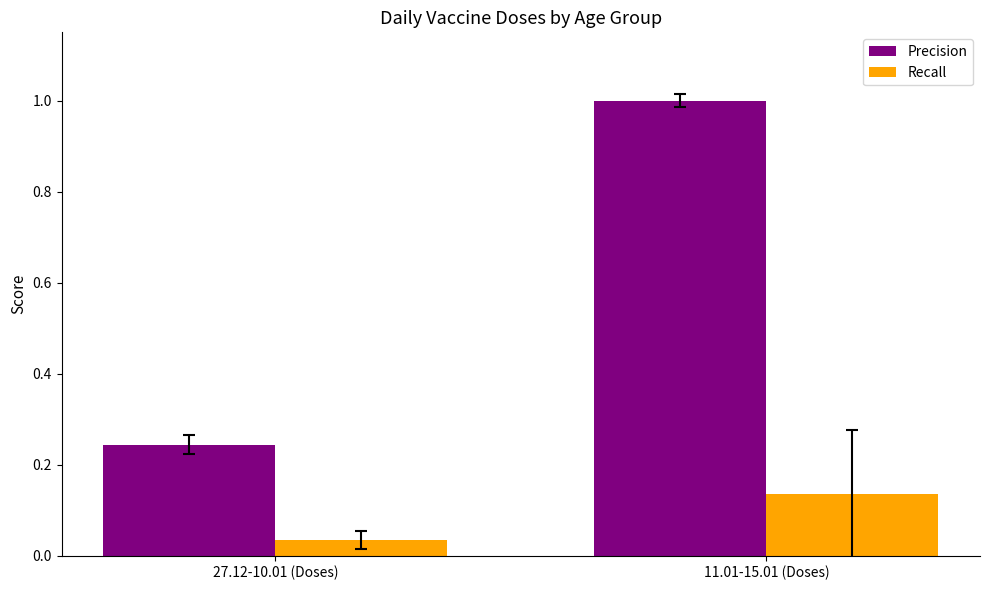

The value of Precision at 11.01-15.01 (Doses) is 1.8. True or false?

False